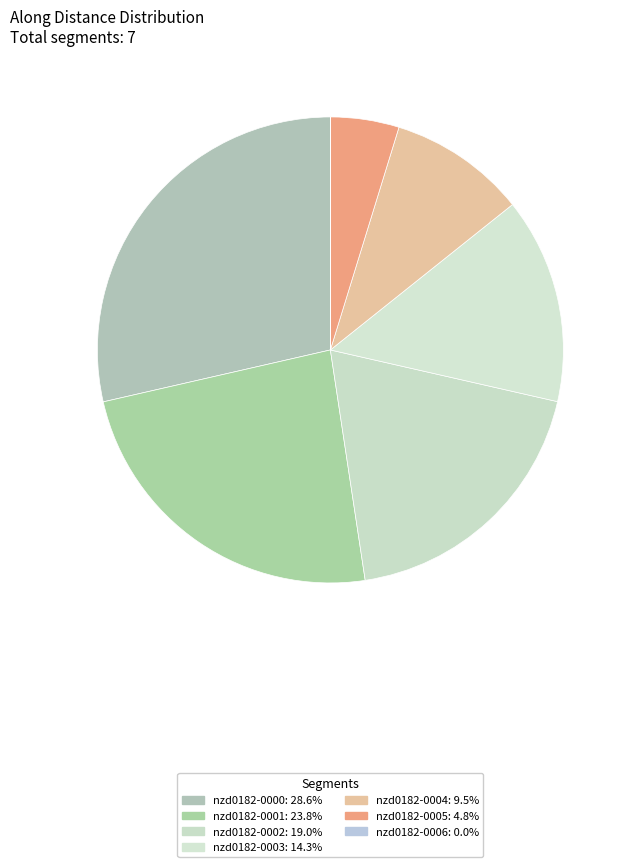

To the nearest percent, what is the combined percentage of nzd0182-0006 and nzd0182-0000?

29%